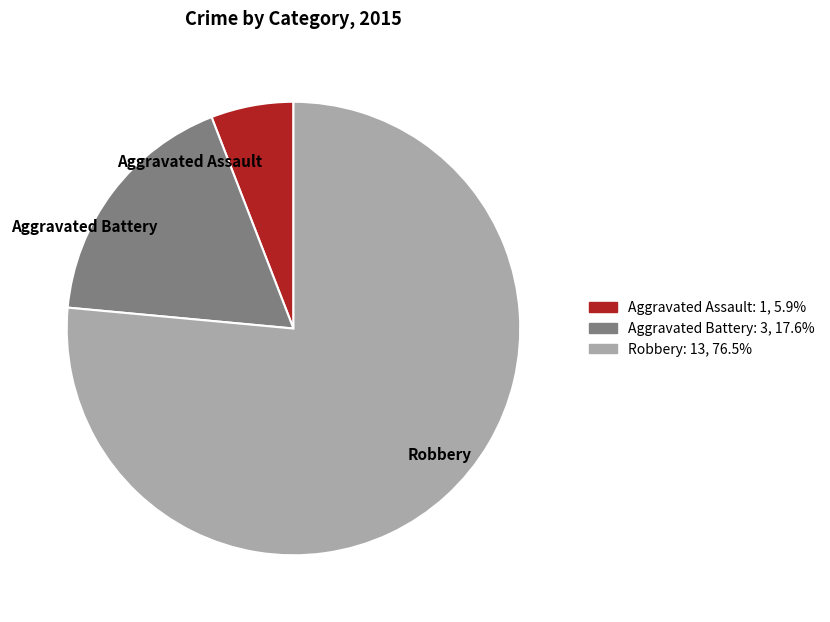

Which category has the biggest portion of the pie?

Robbery